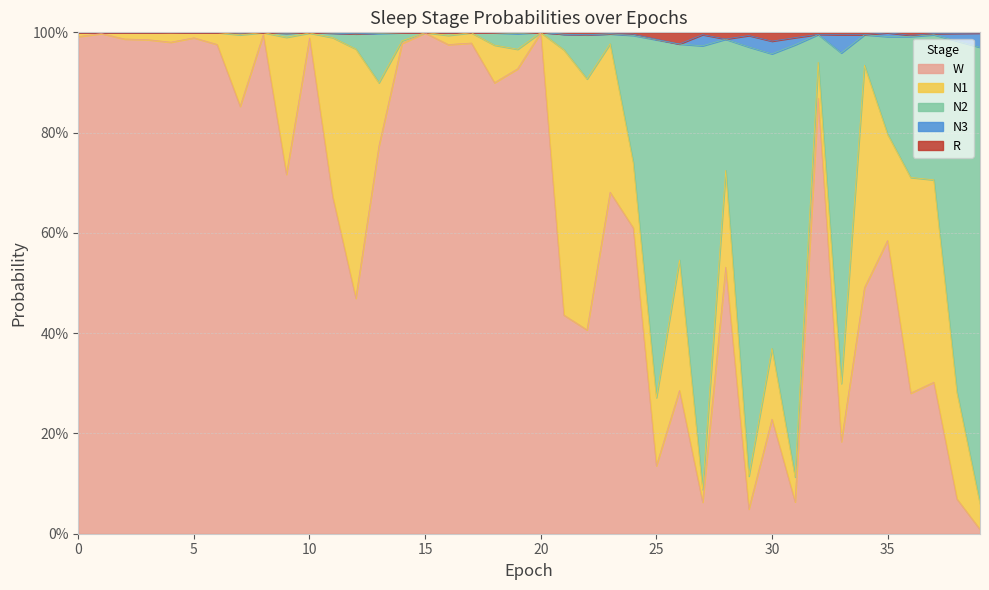

Does the chart have visible grid lines?

Yes